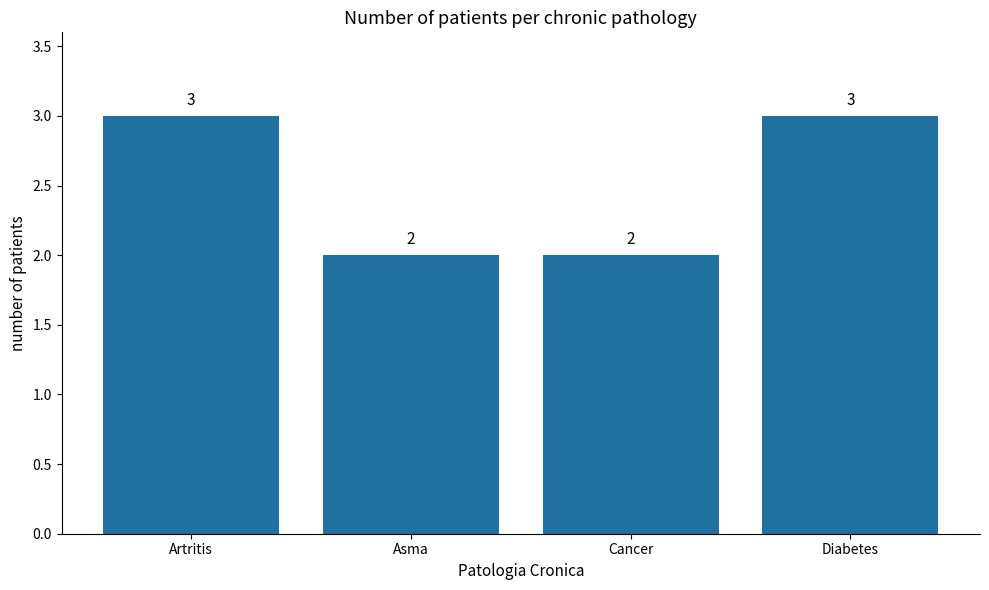

What is the sum of the values at Artritis and Cancer?

5